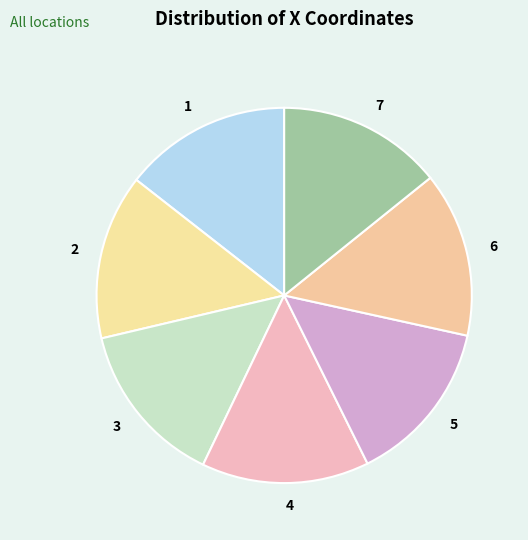

Combined, do 4 and 5 account for over 50%?

No